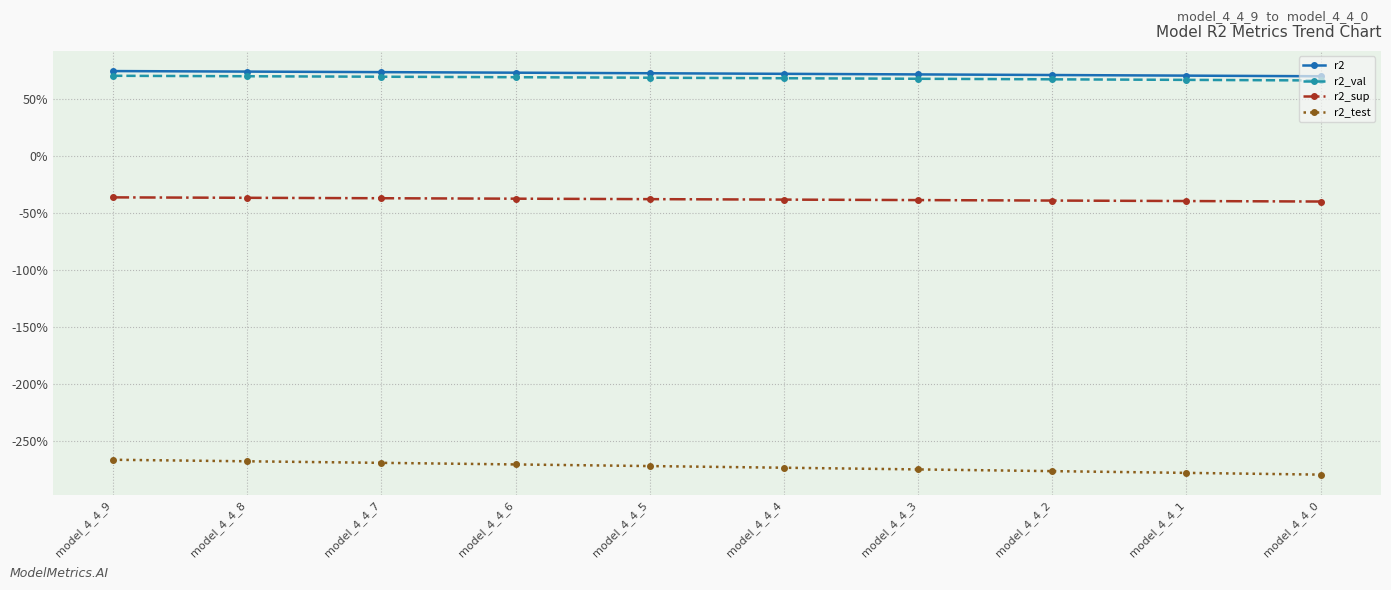

True or false: r2_test has a value of -4.5 at model_4_4_9.

False